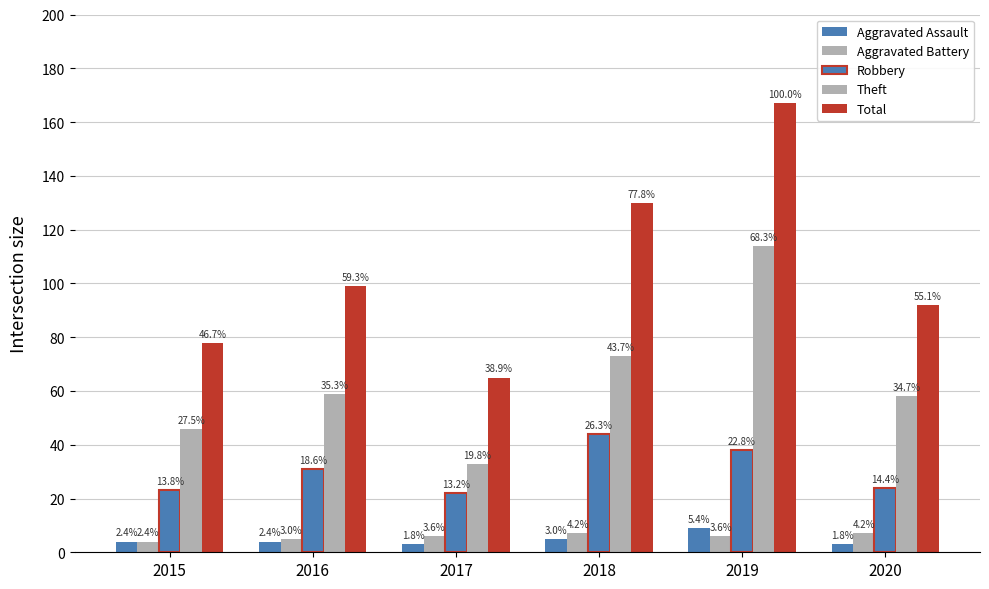

Are the bars grouped side by side (vs. stacked)?

Yes